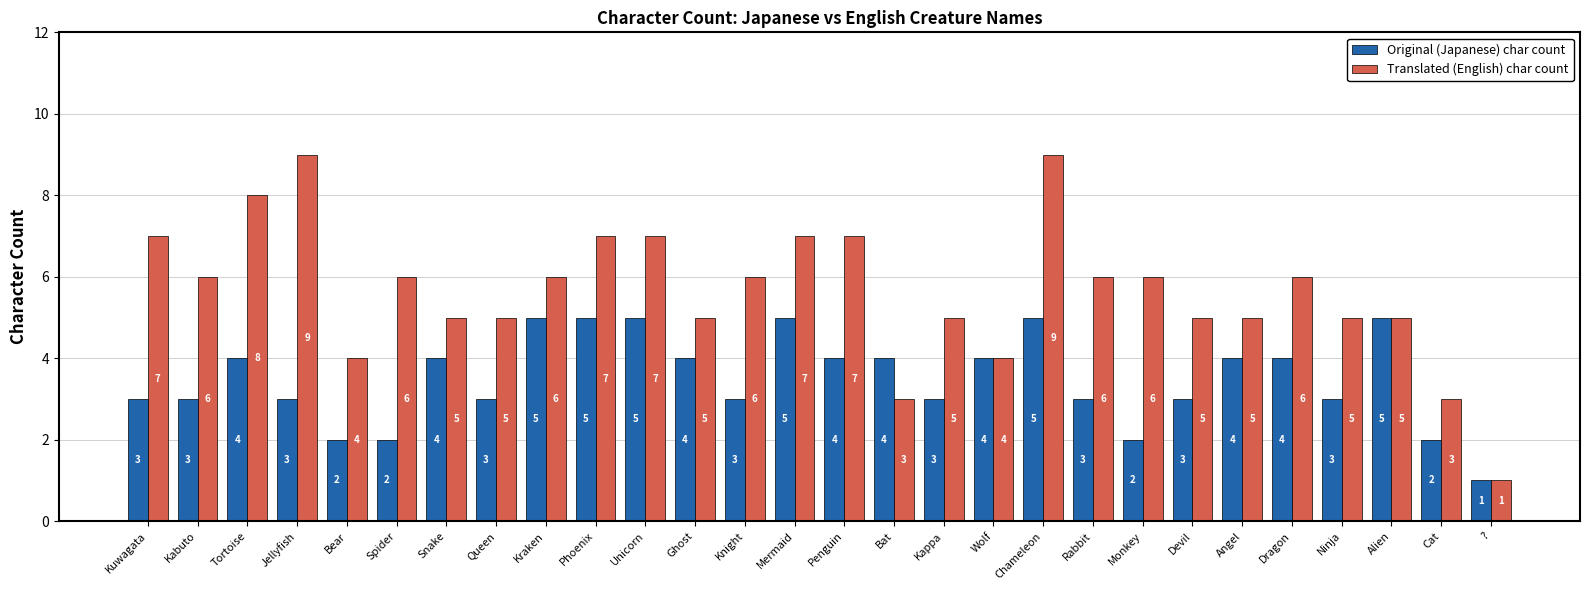

Does the chart contain stacked bars?

No